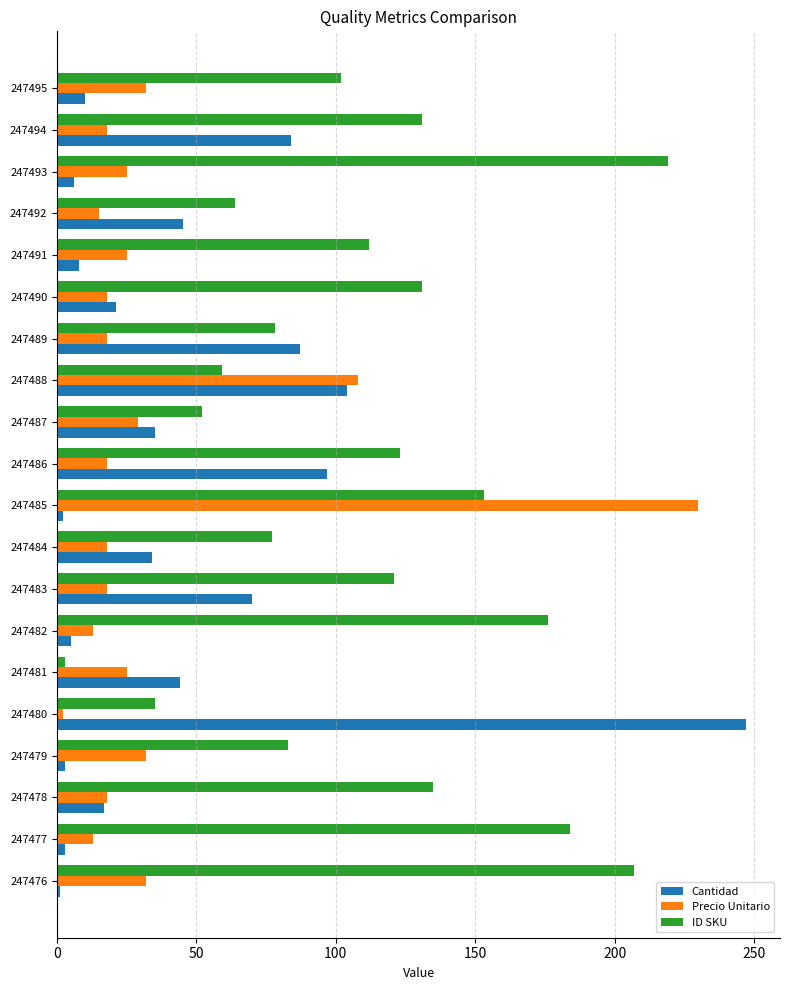

How many values in the ID SKU series are below 121?

10